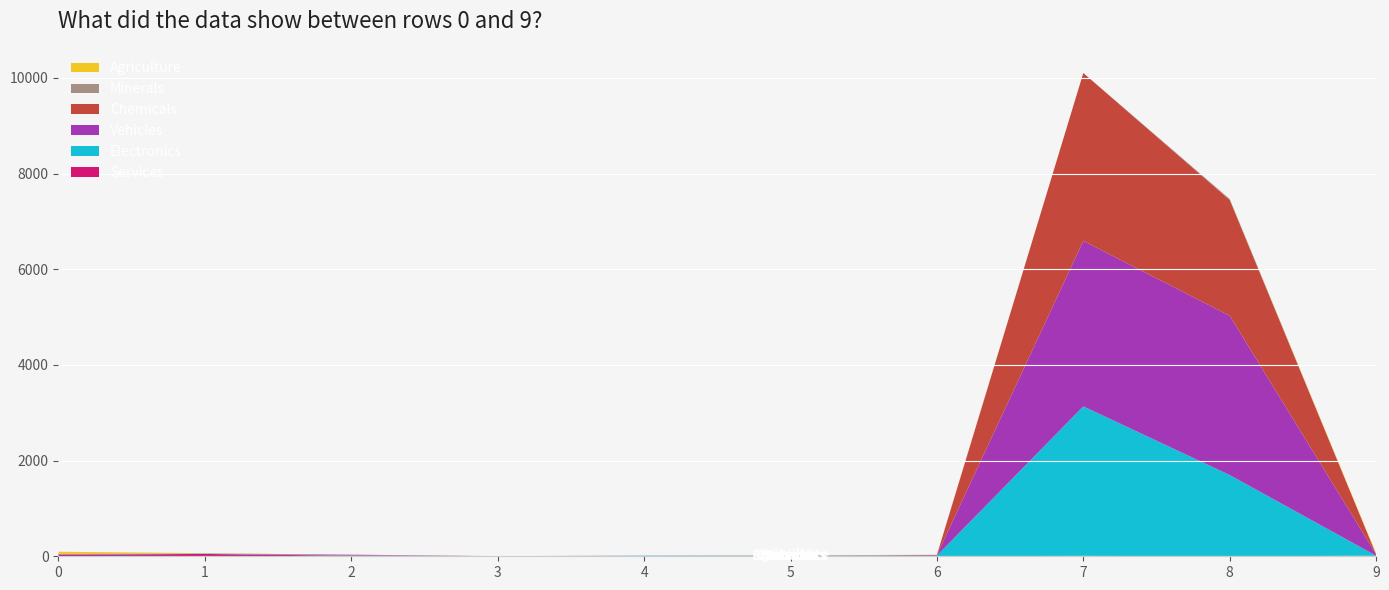

Reading left to right, what are all the values shown in this chart?

col_2: 0=32	1=49	2=11	3=0	4=4	5=2	6=2	7=9	8=0	9=12
col_5: 0=6	1=10	2=6	3=1	4=8	5=8	6=12	7=3125	8=1698	9=0
col_3: 0=2	1=0	2=12	3=0	4=2	5=0	6=13	7=3460	8=3330	9=30
col_4: 0=10	1=0	2=5	3=0	4=0	5=1	6=1	7=3509	8=2422	9=0
col_12: 0=4	1=0	2=0	3=2	4=0	5=6	6=0	7=0	8=19	9=0
col_1: 0=41	1=6	2=0	3=0	4=0	5=0	6=6	7=0	8=0	9=21